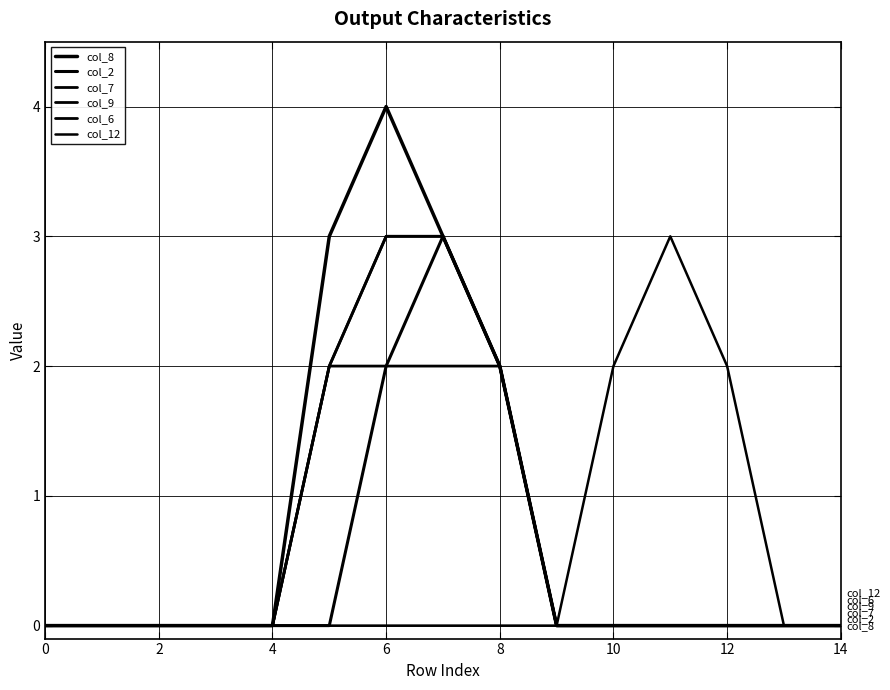

Is this an area chart (filled region under the line)?

No